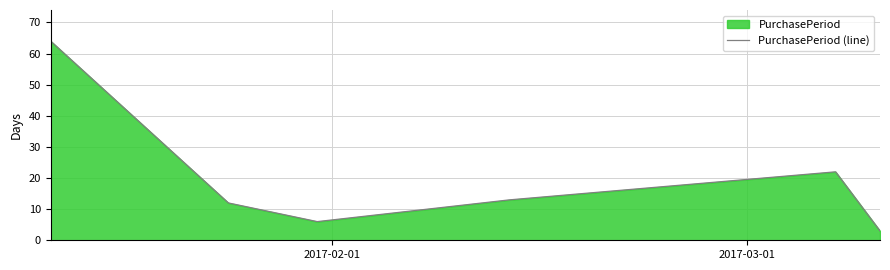

True or false: there are more than 0 points higher than both neighbors.

True